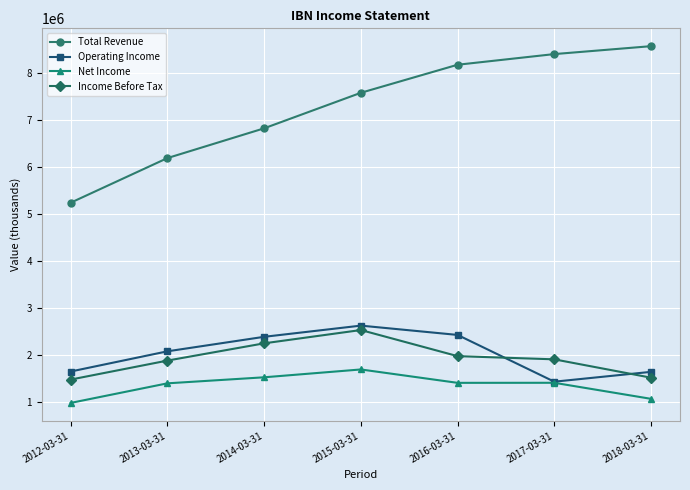

The value of Income Before Tax at 2013-03-31 is 1876400. True or false?

True